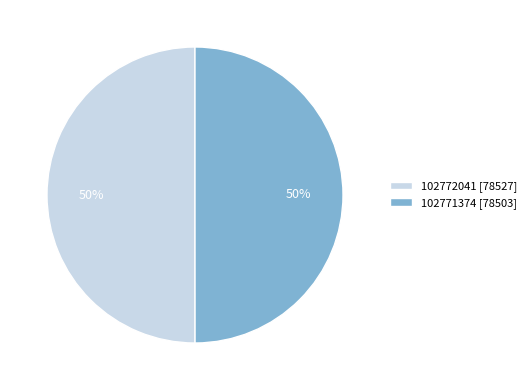

Is the sum of 102772041 [78527] and 102771374 [78503] greater than half?

Yes